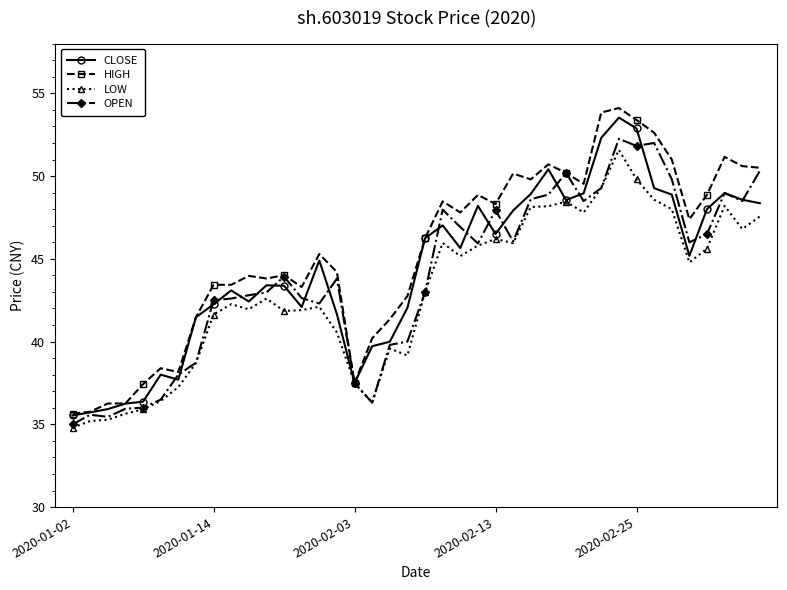

At how many categories does at least one series exceed 38?

34